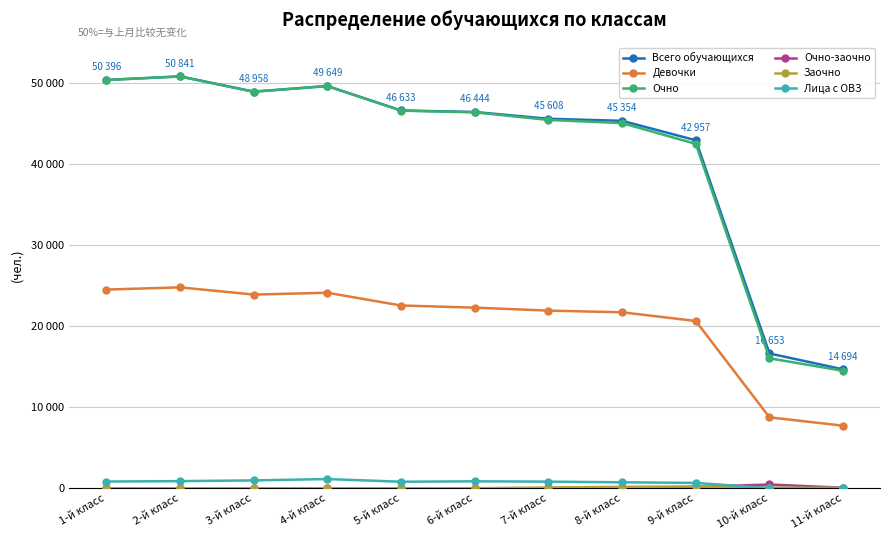

At 1-й класс, list the series in order from largest to smallest.

Всего обучающихся, Очно, Девочки, Лица с ОВЗ, Заочно, Очно-заочно